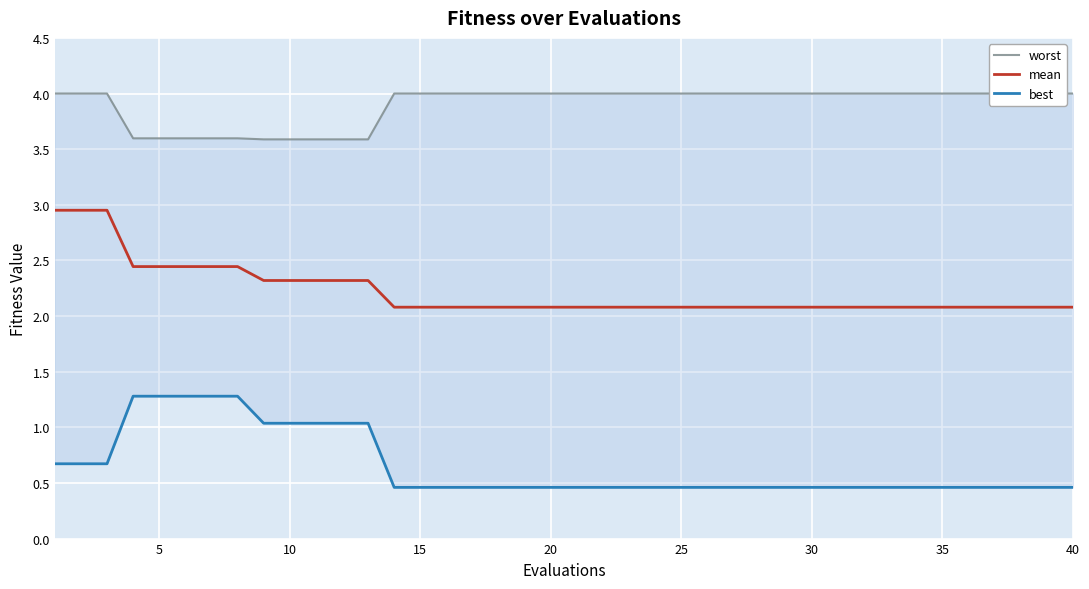

The mean series shows 0.6 at 15. True or false?

False